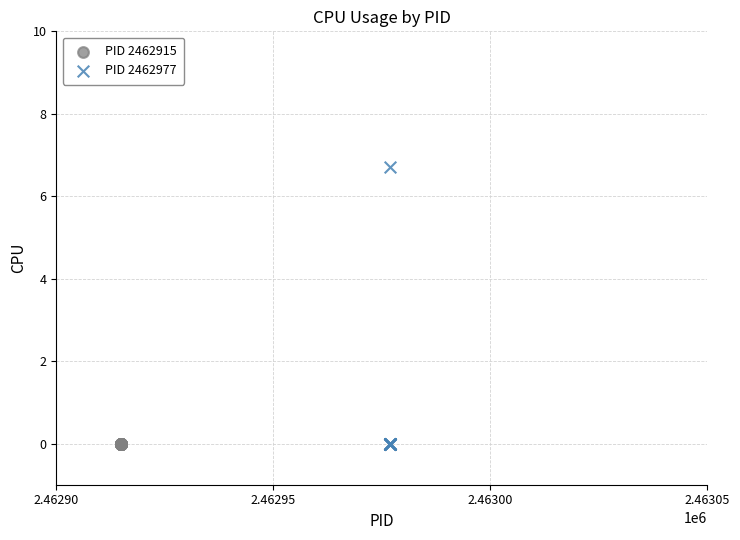

Which series contains the highest Y value?

PID 2462977